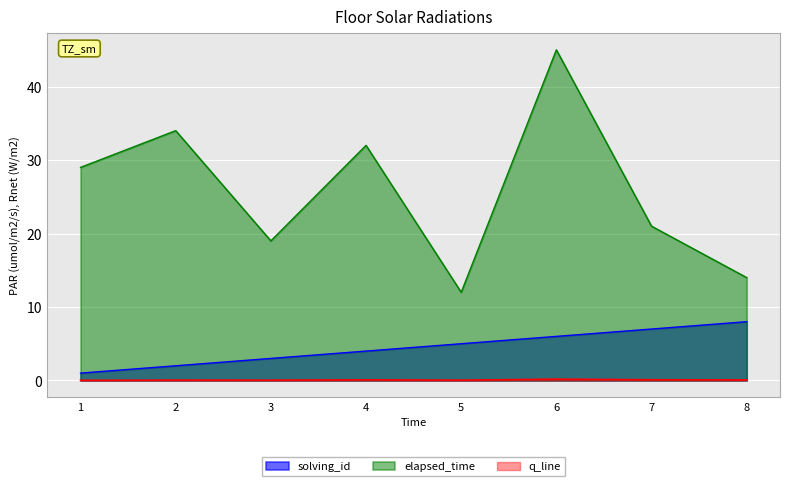

The solving_id series shows 10 at 6. True or false?

False